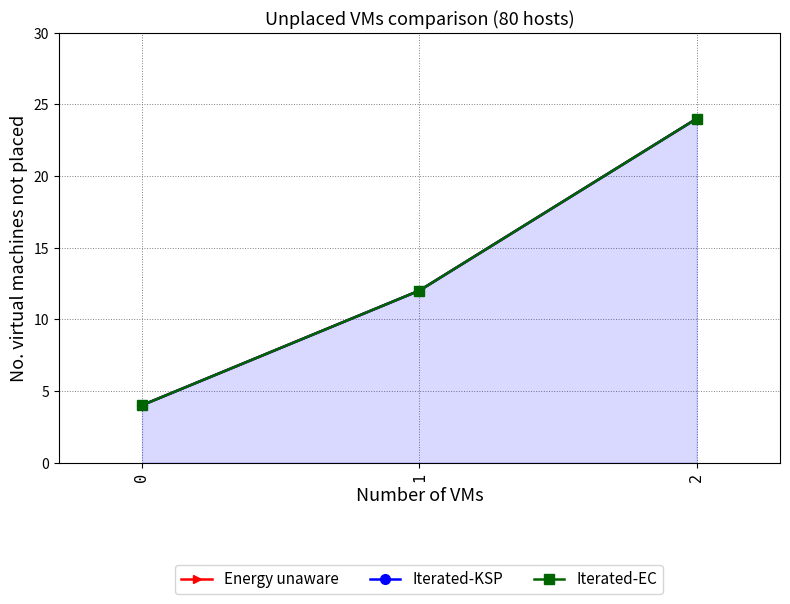

Is the value of Iterated-KSP at 0 greater than the value of Iterated-EC at 2?

No